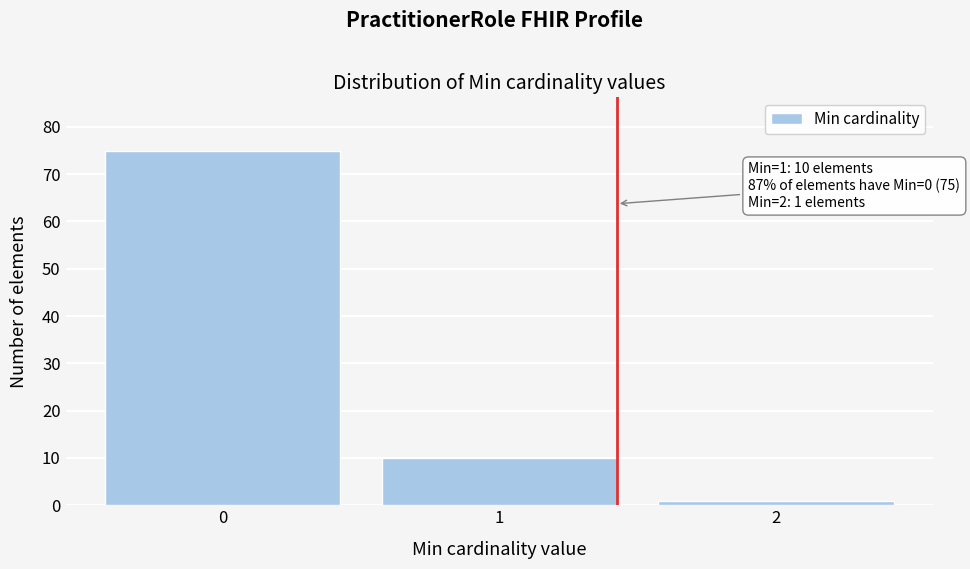

Reading left to right, extract all data points from this chart.

0=75	1=10	2=1